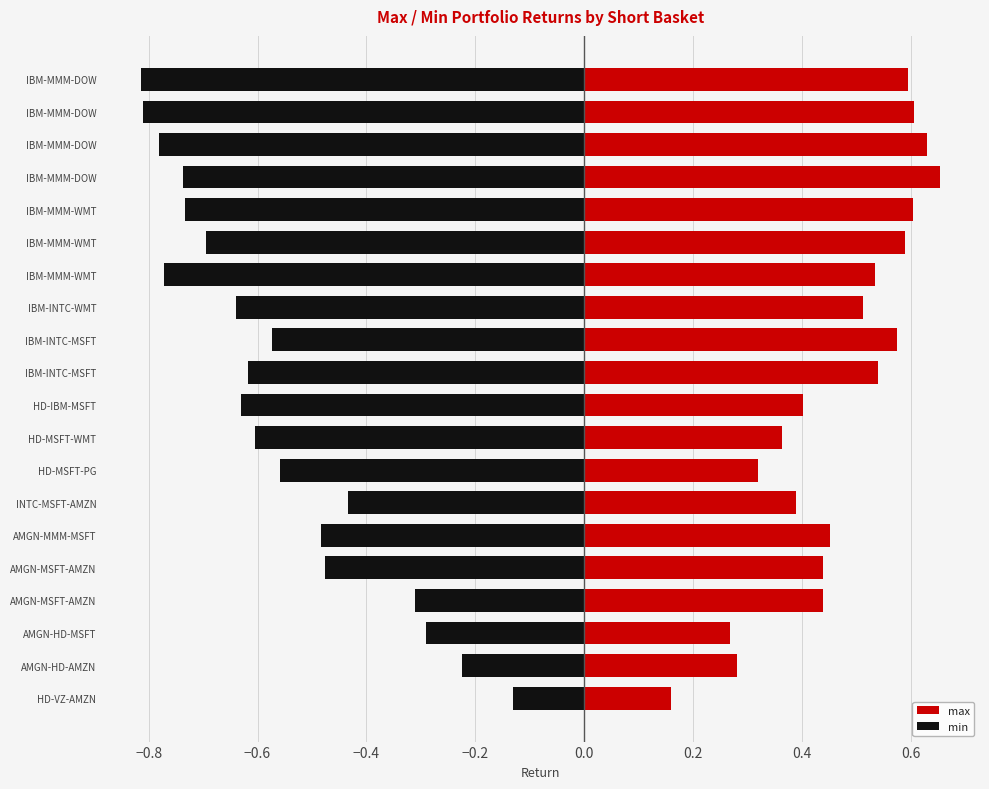

Count the number of categories in the chart.

20